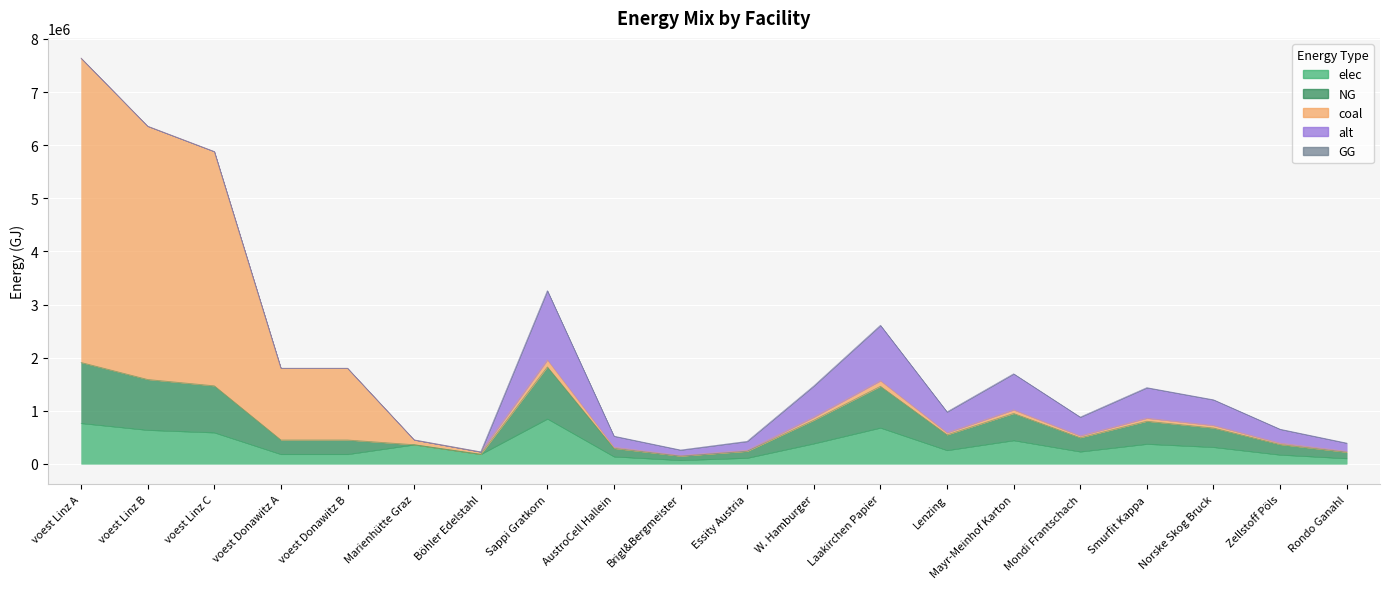

At which category is the sum across all series the highest?

voest Linz A